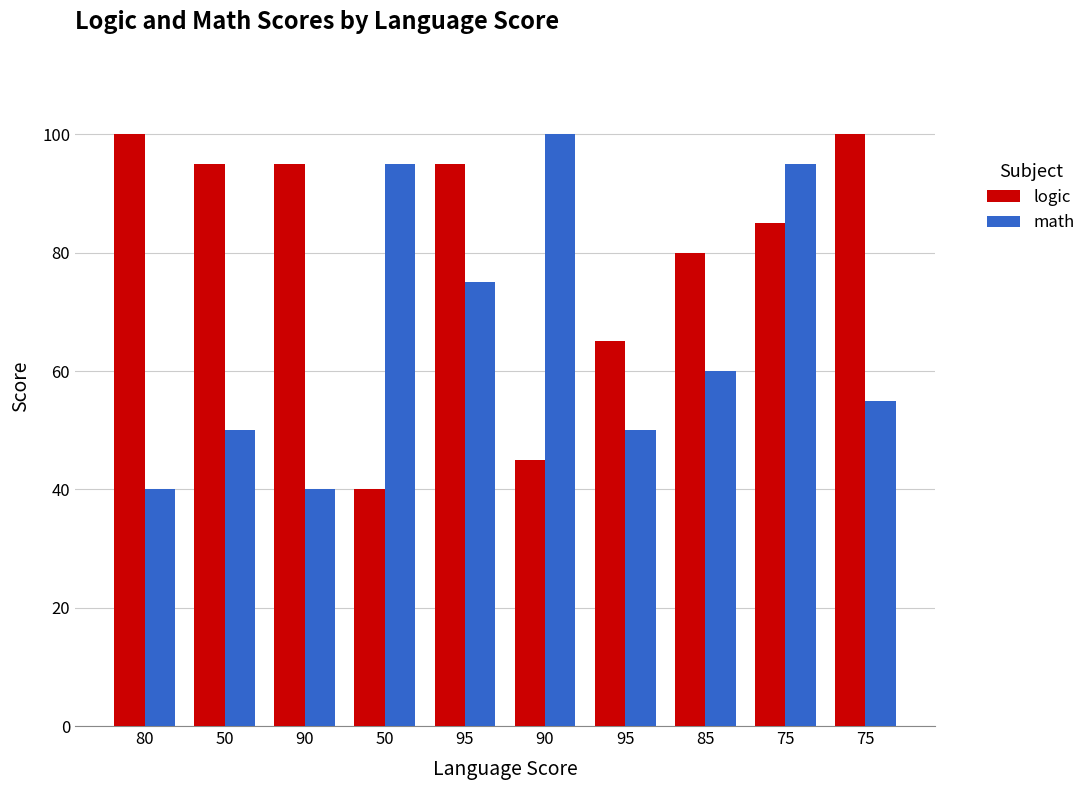

Rank the series at 50 from highest to lowest value.

logic, math